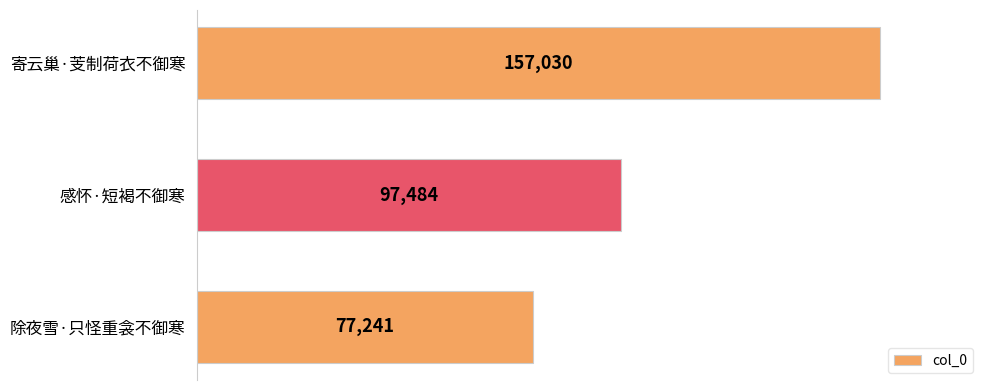

What is the difference between the maximum and minimum values?

79789